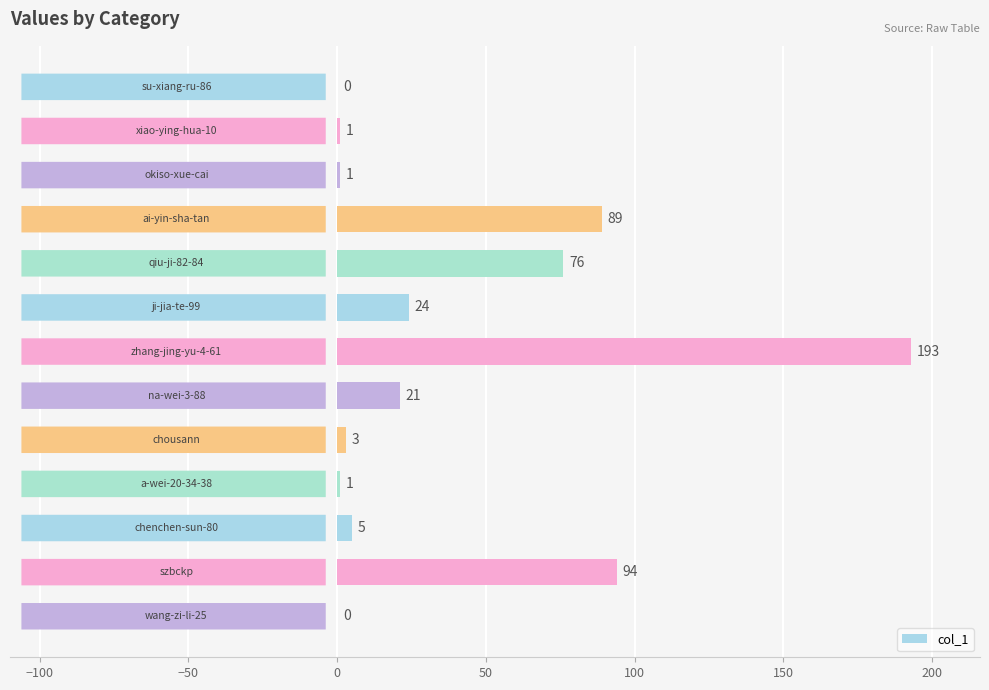

What is the average value?

39